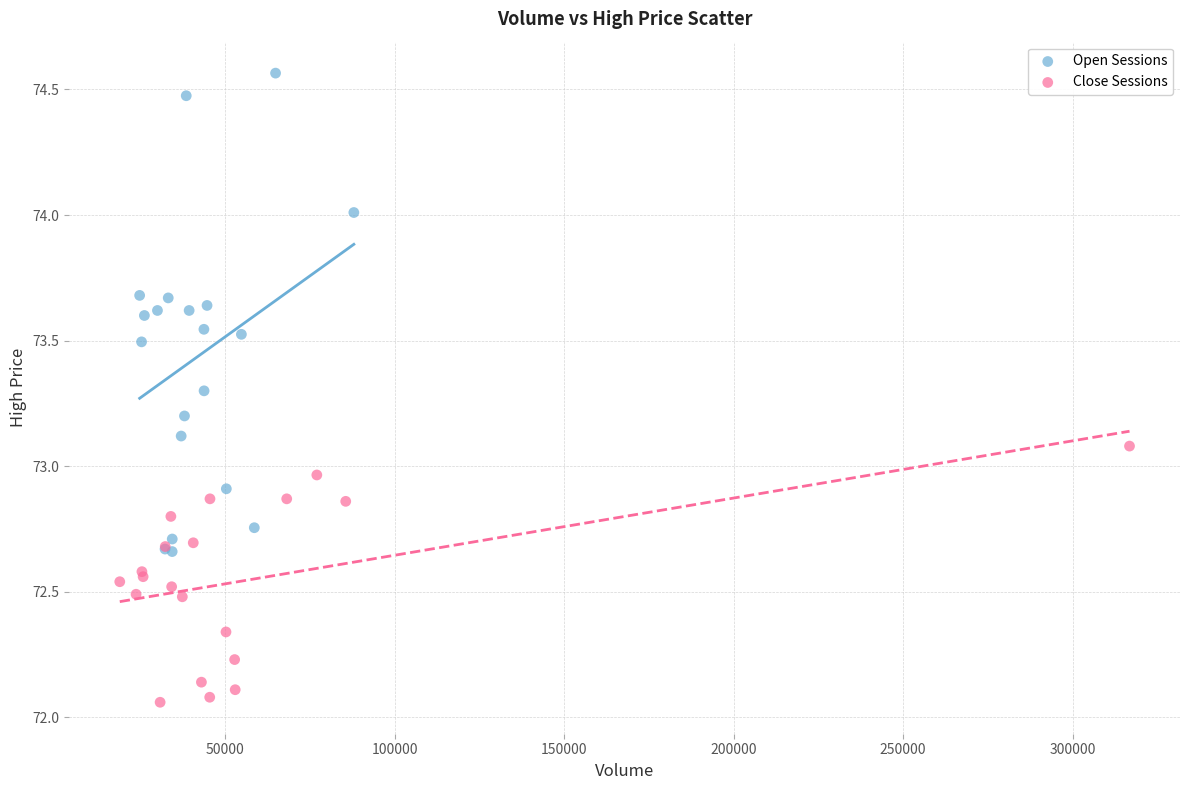

Which series contains the highest Y value?

Open Sessions